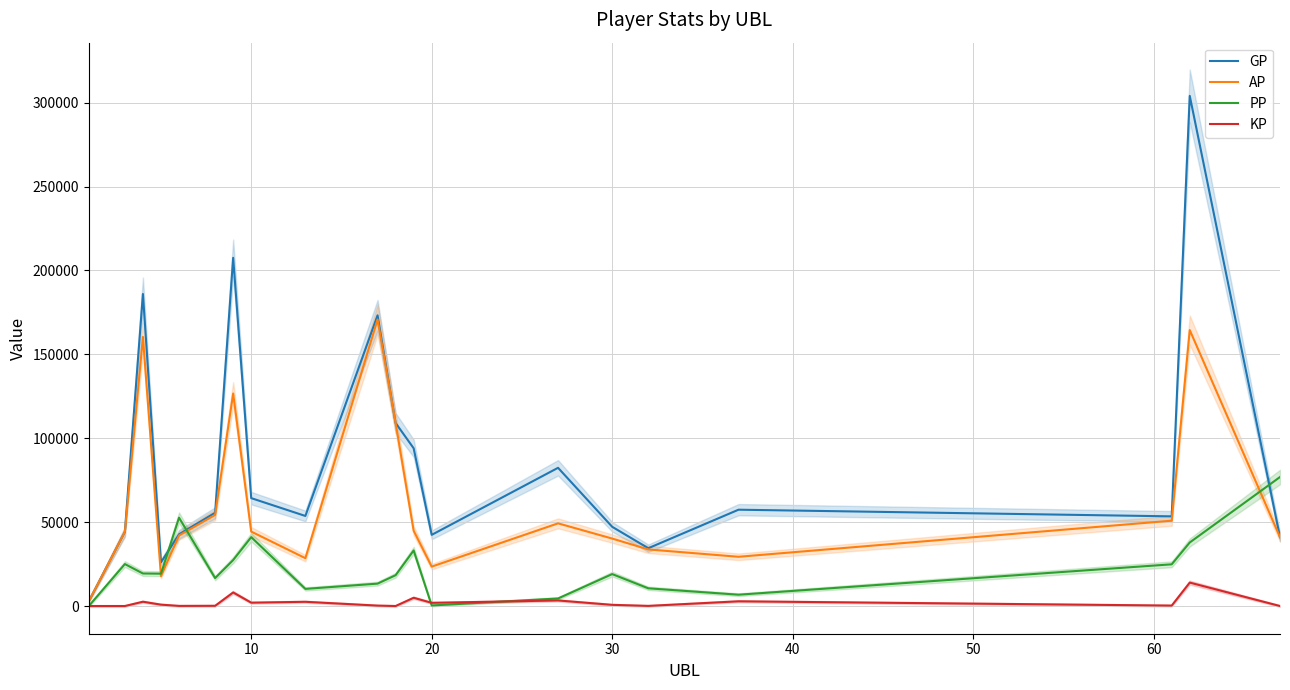

How many lines are shown in the chart?

4